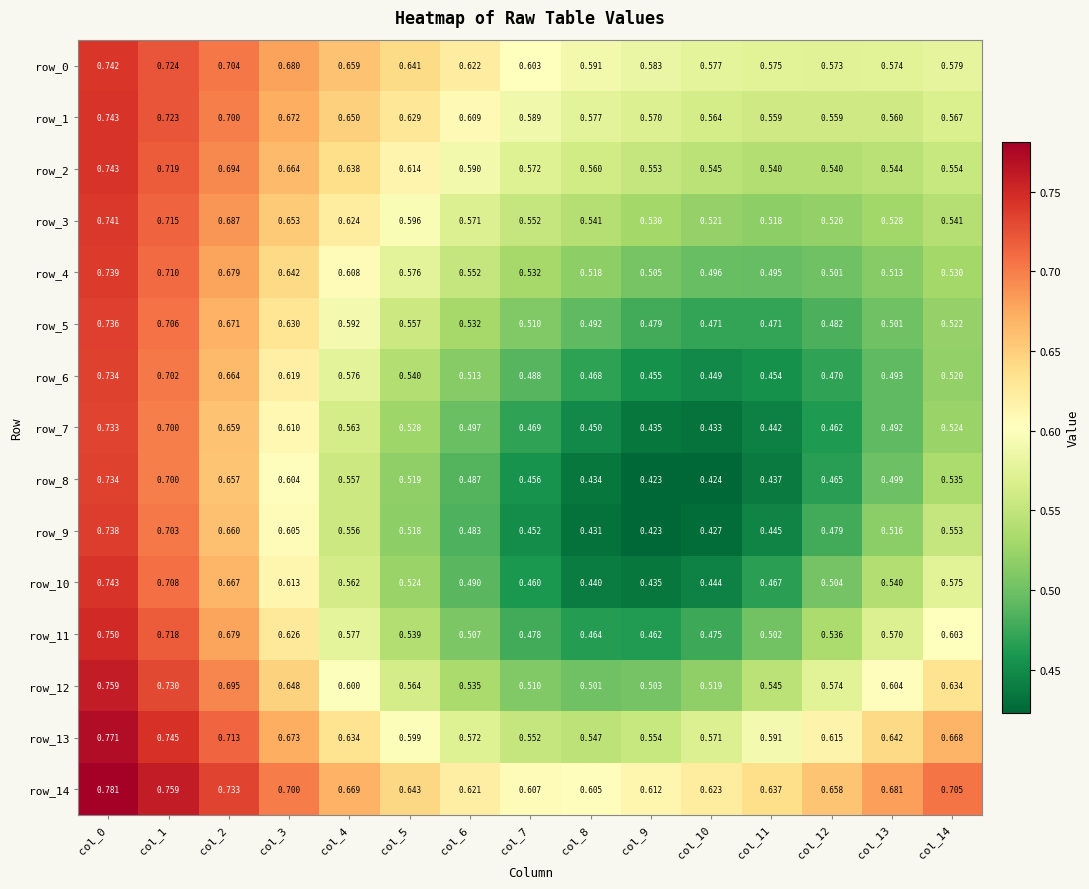

Is the value of row_6 at col_13 greater than the value of row_0 at col_14?

No